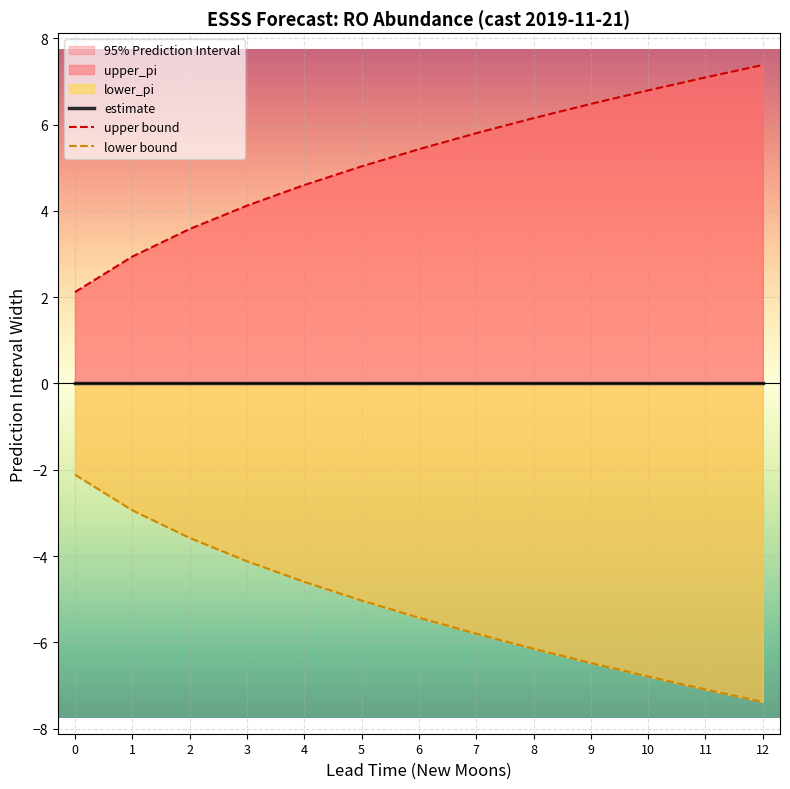

How many data points does each series have?

13